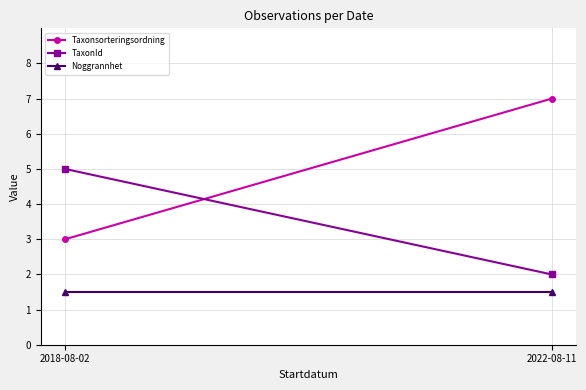

Where is Taxonsorteringsordning nearest to the value 5?

2018-08-02